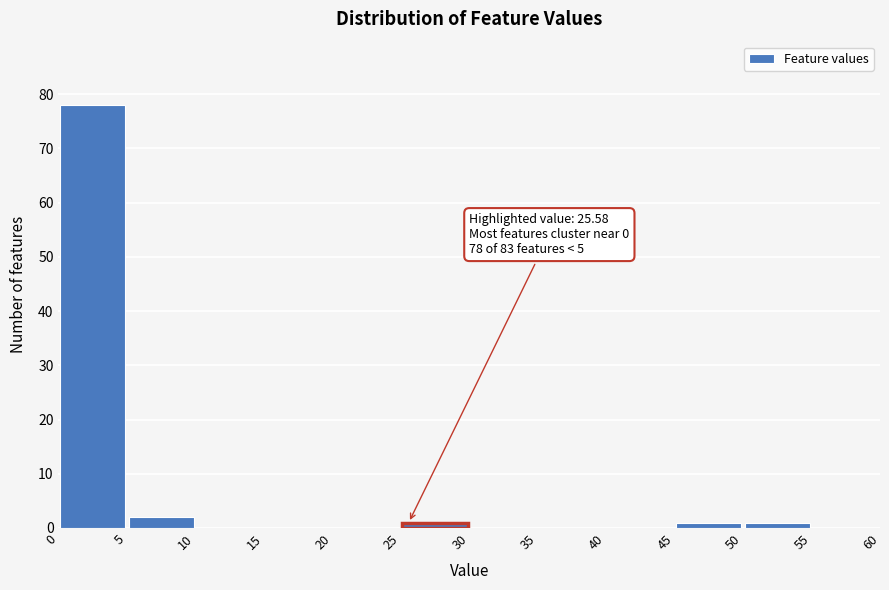

Over which range of the x-axis is the bar tallest?

0 to 5